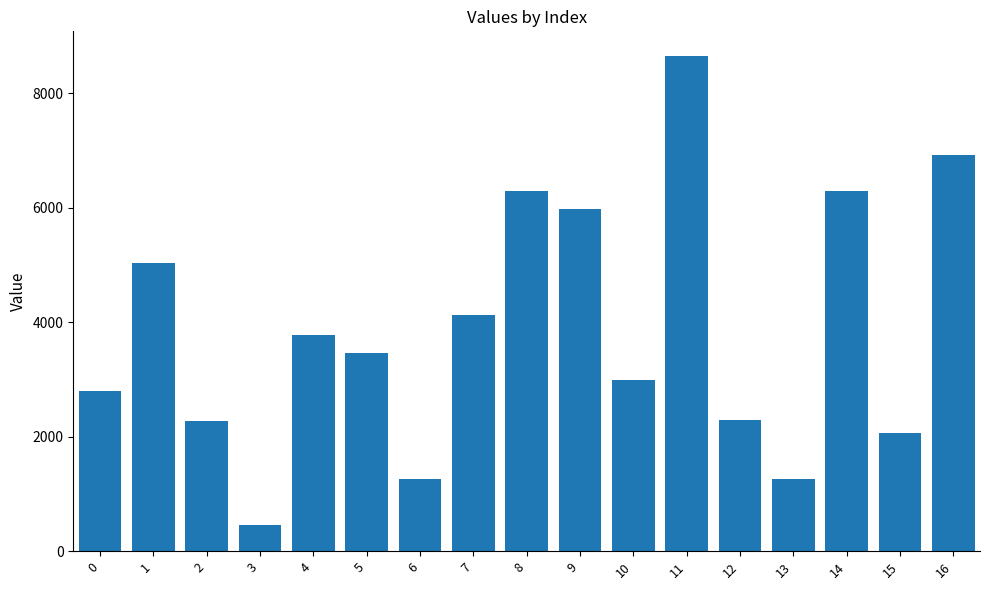

The chart shows a value of 703 at 13. True or false?

False